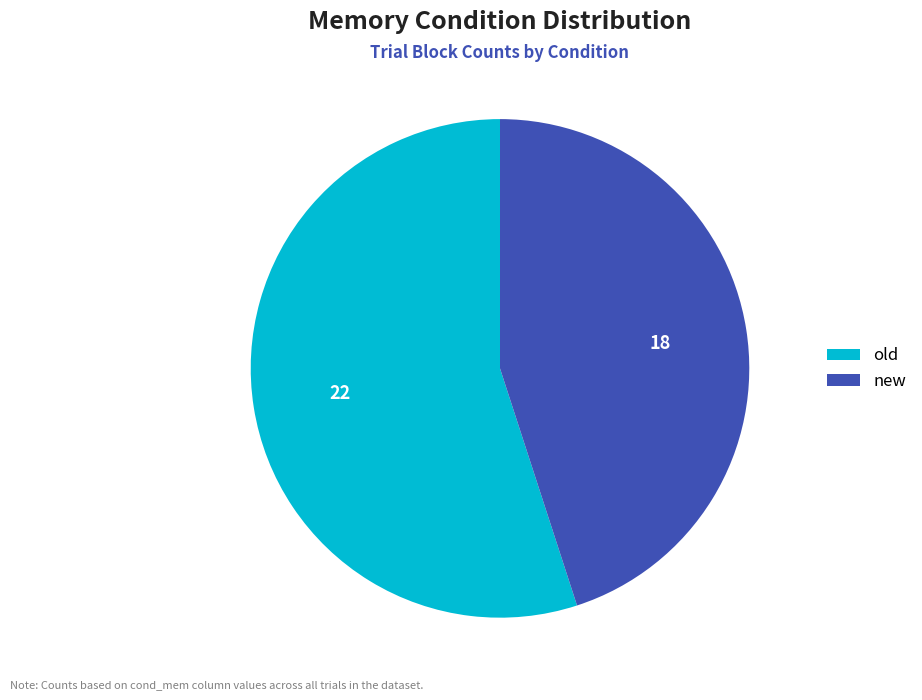

What is the majority slice?

old